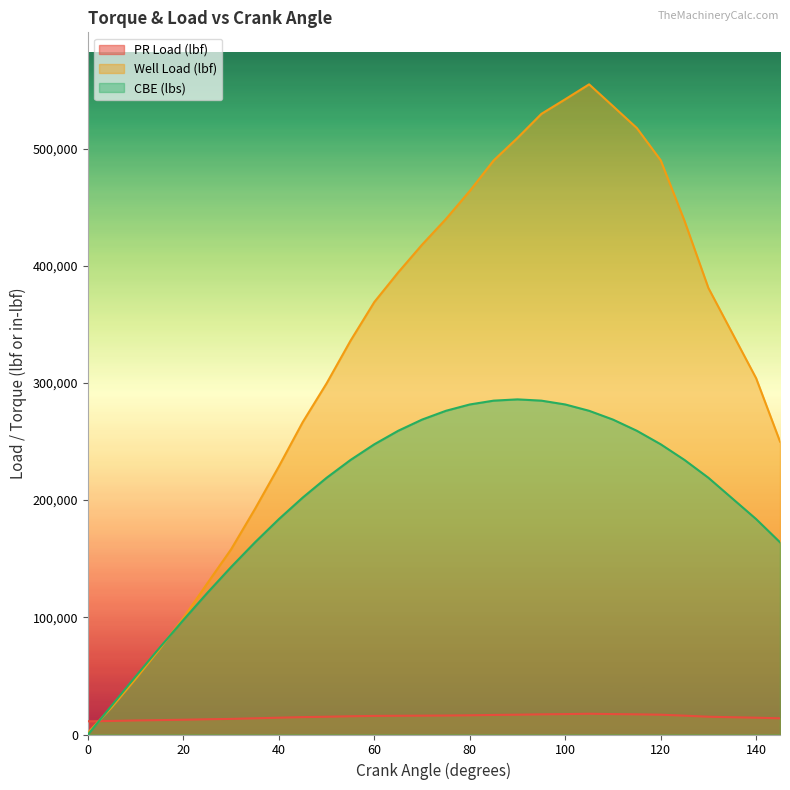

What is the value of the Well Load (lbf) point at the 16th from the left?

439919.1